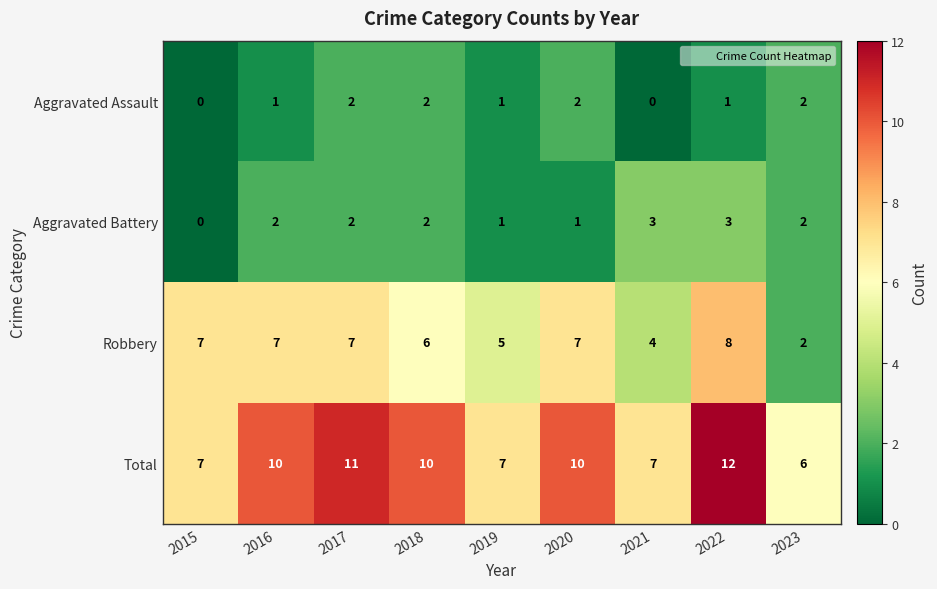

What is the difference between the maximum and minimum values in the Robbery series?

6